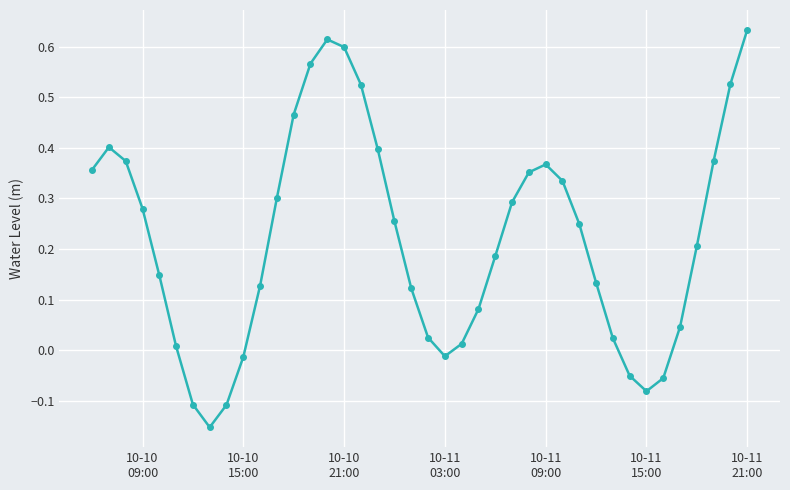

What is the sum of all values?

8.8